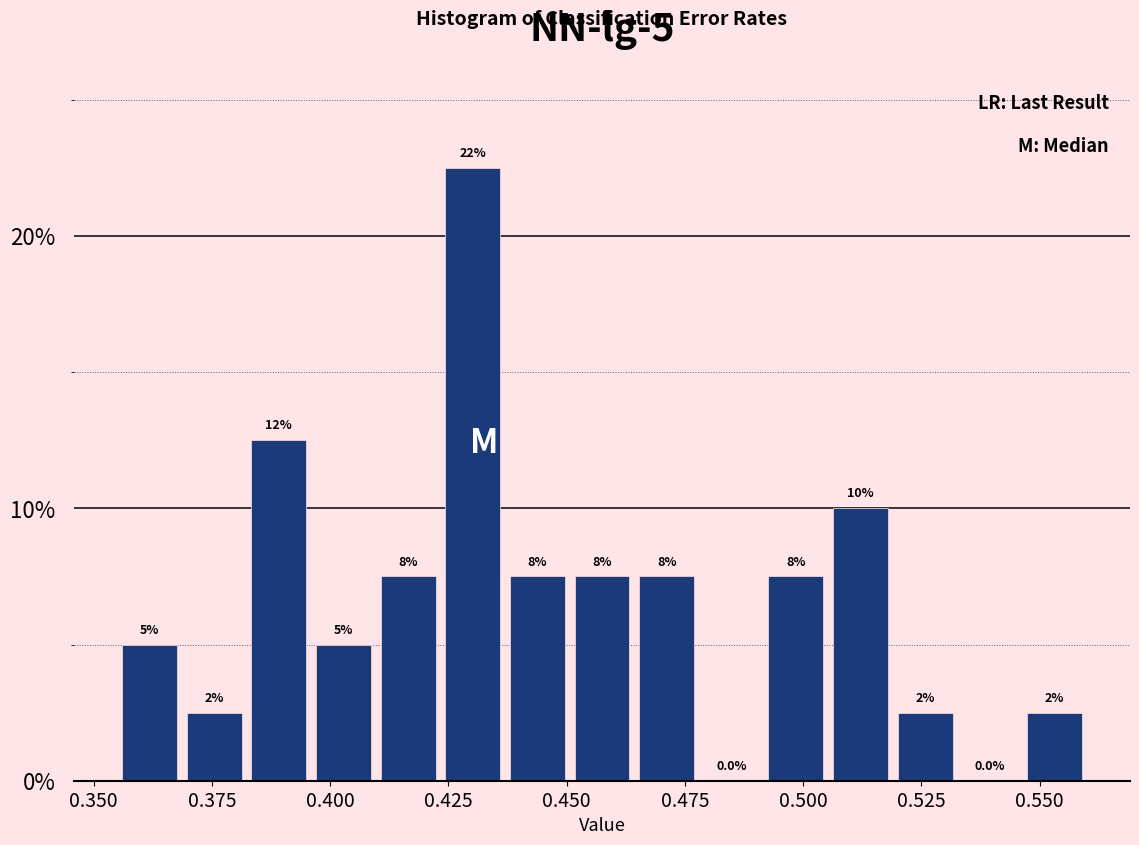

Read against the x-axis, roughly where is the centre of the tallest bar?

0.430